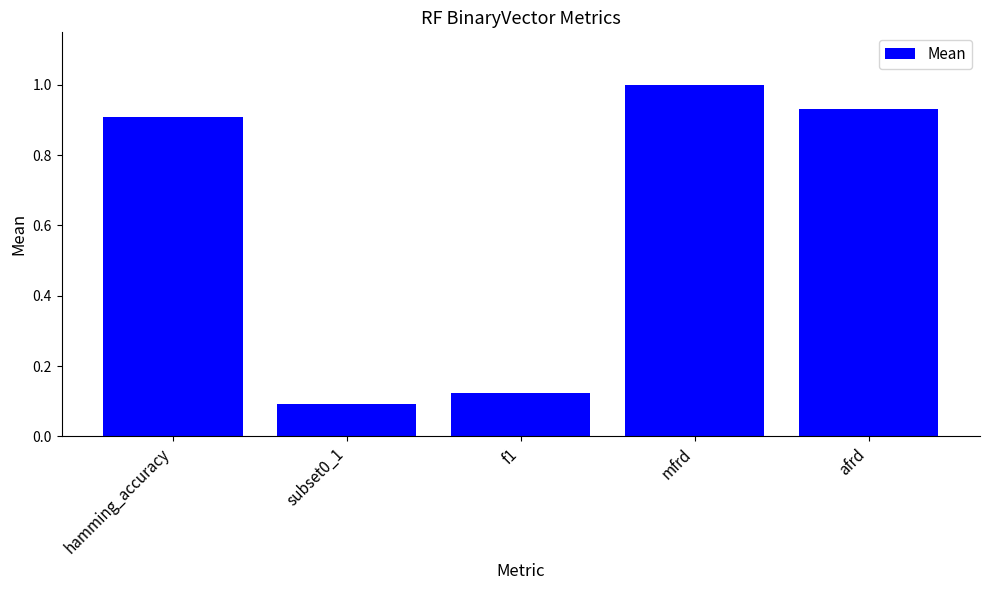

What position from the left is mfrd?

4